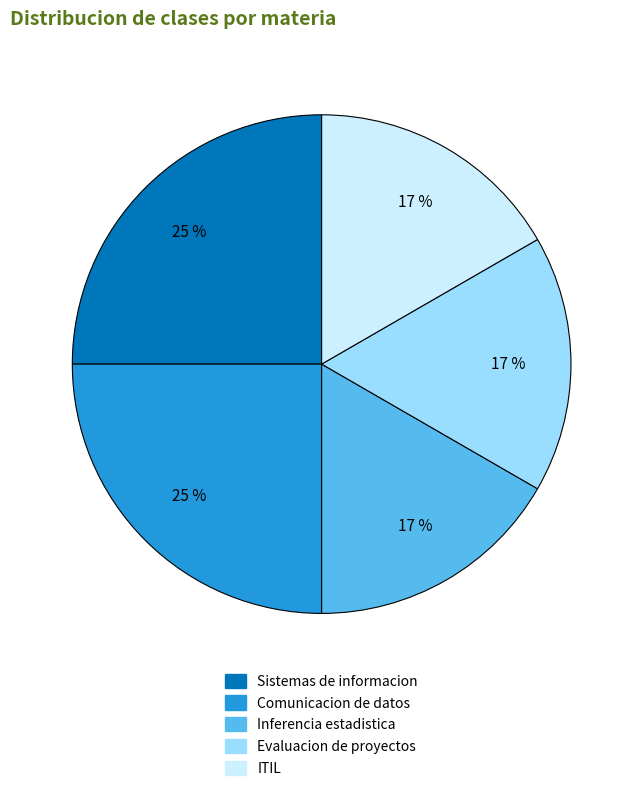

To the nearest percent, what portion does ITIL represent?

17%